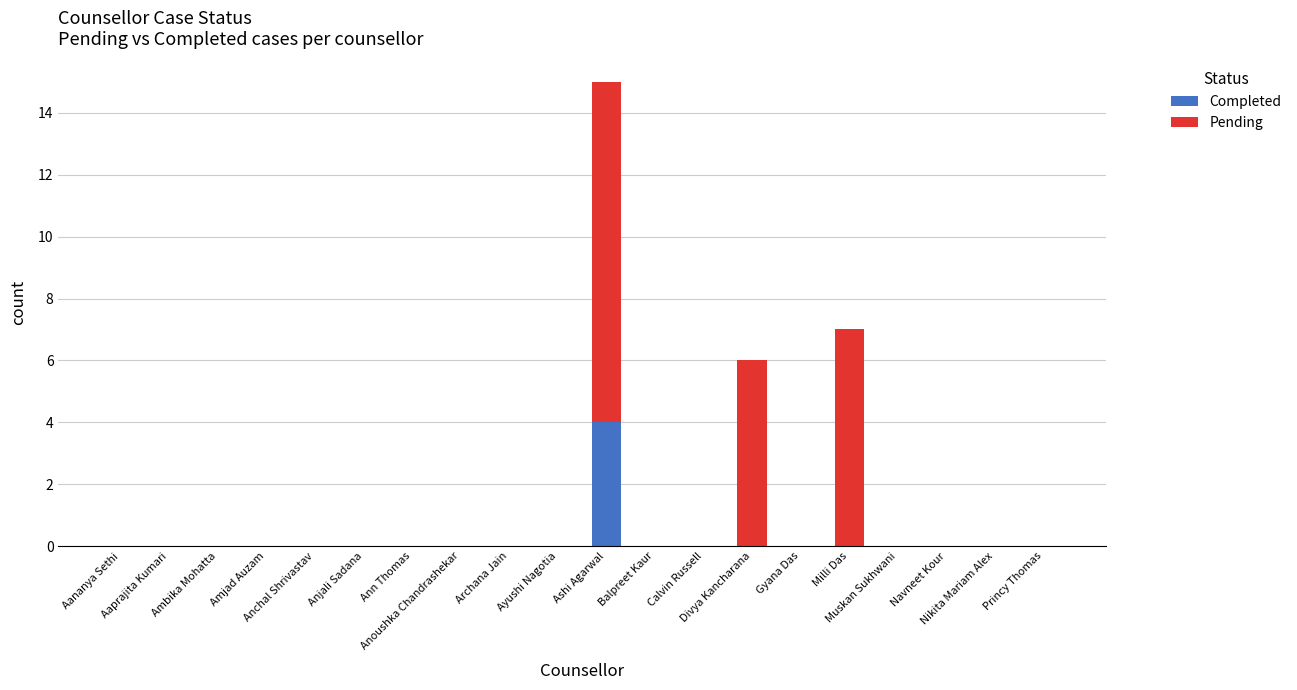

What is the sum of all Completed values?

4